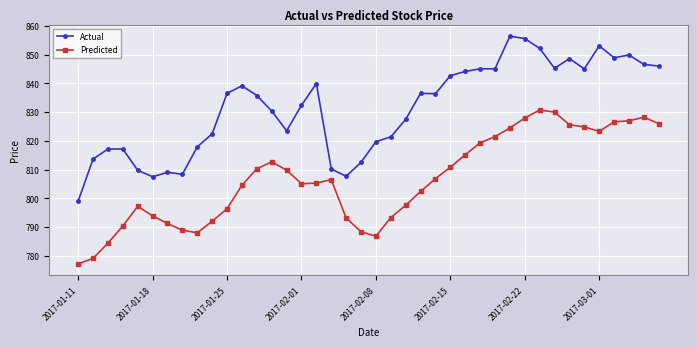

True or false: Actual and Predicted cross at least once.

False